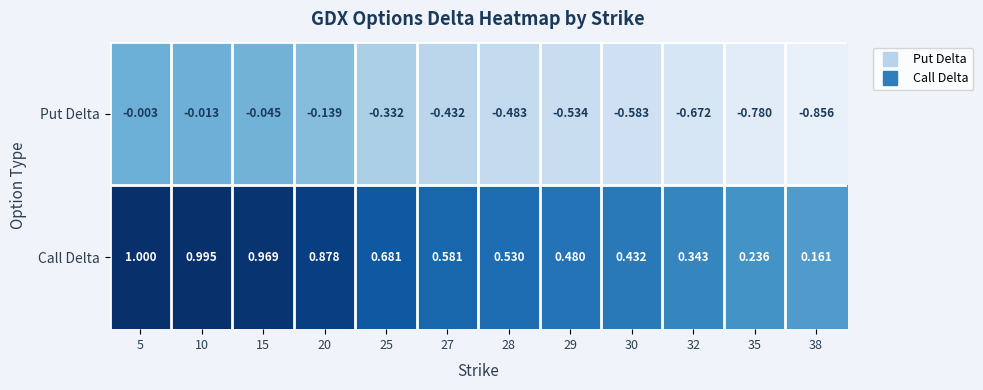

Which series has the largest range (max minus min)?

Put Delta